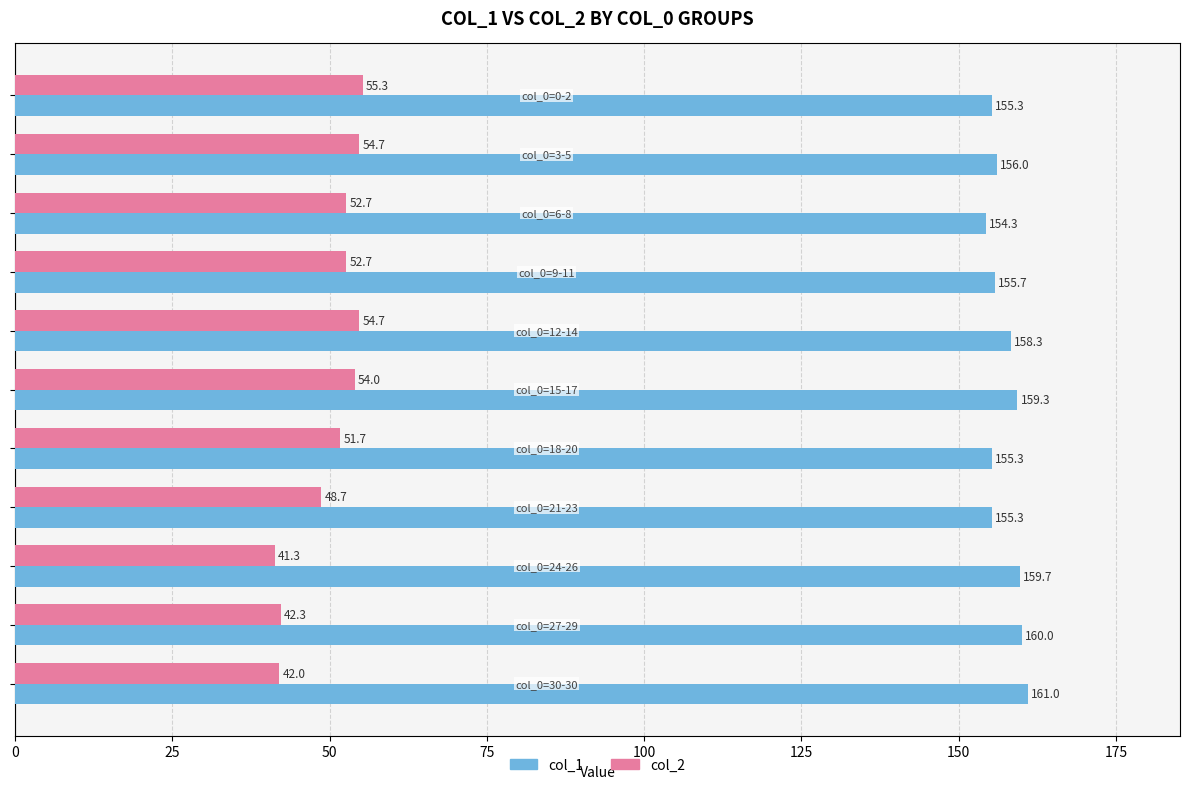

What is the average value of the col_1 series?

157.3